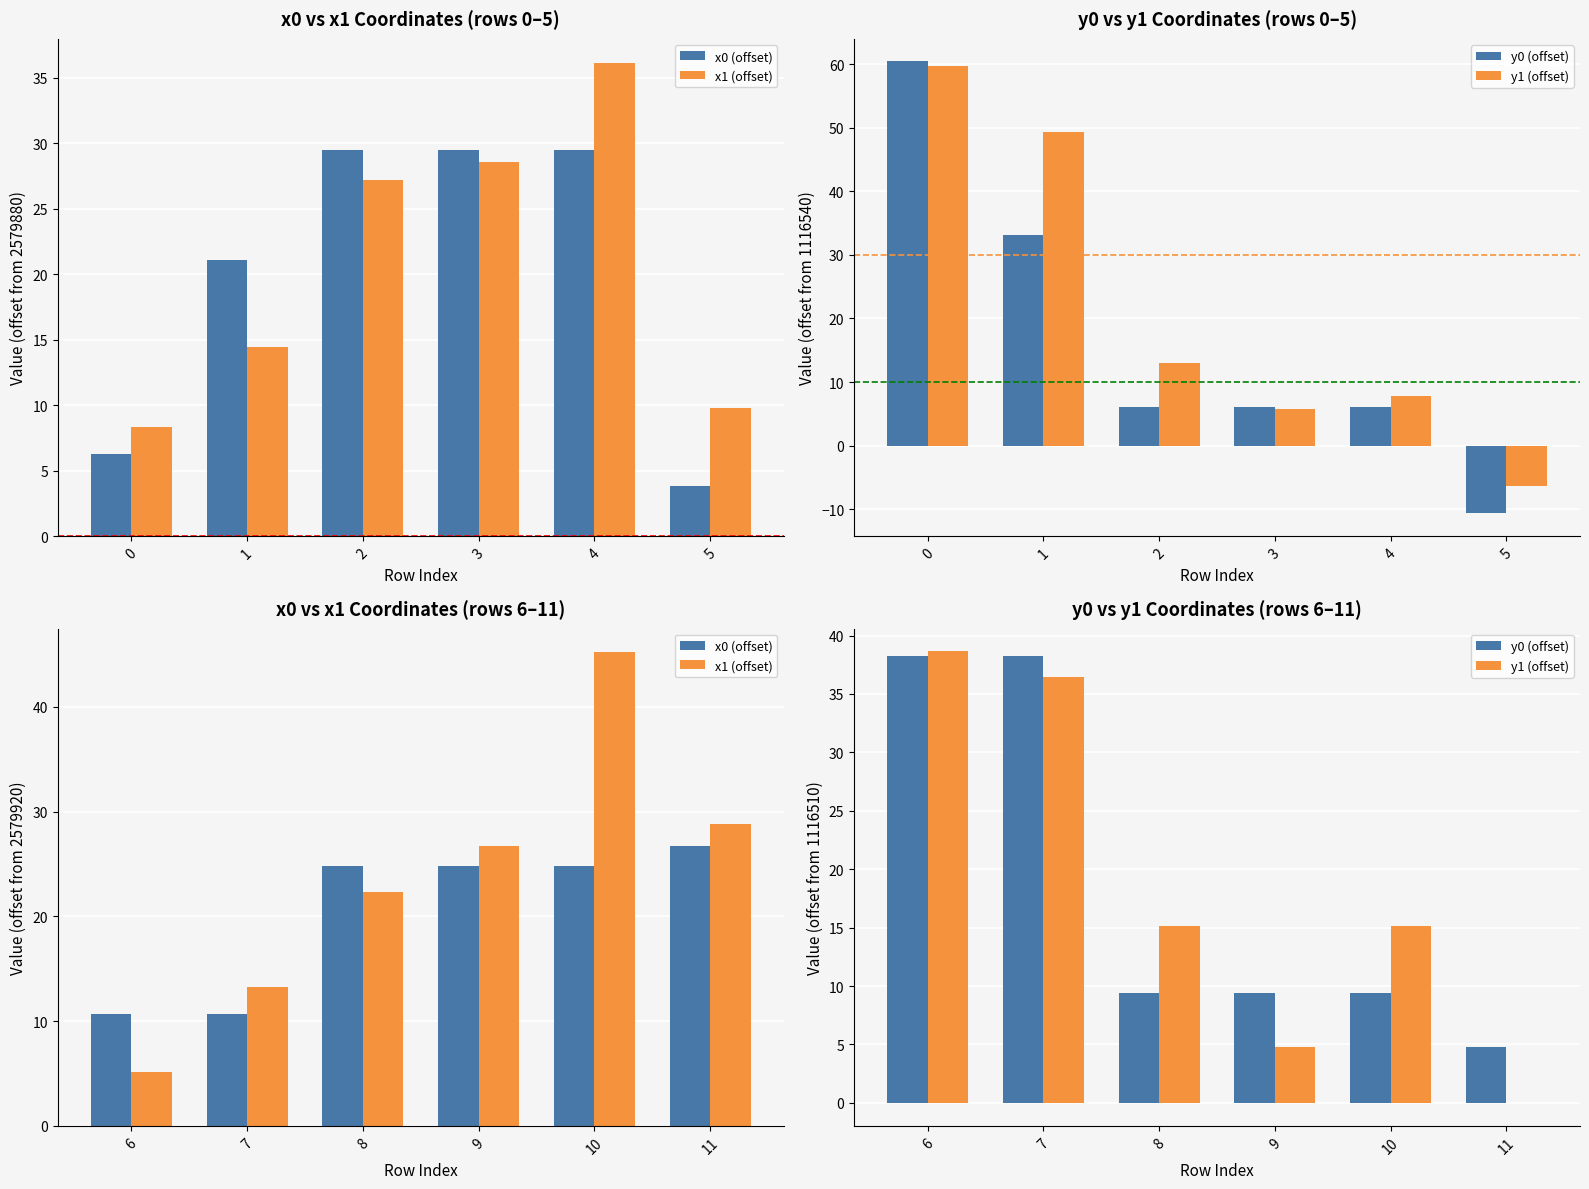

What are all the series names shown in the legend?

x0 (offset), x1 (offset), y0 (offset), y1 (offset)